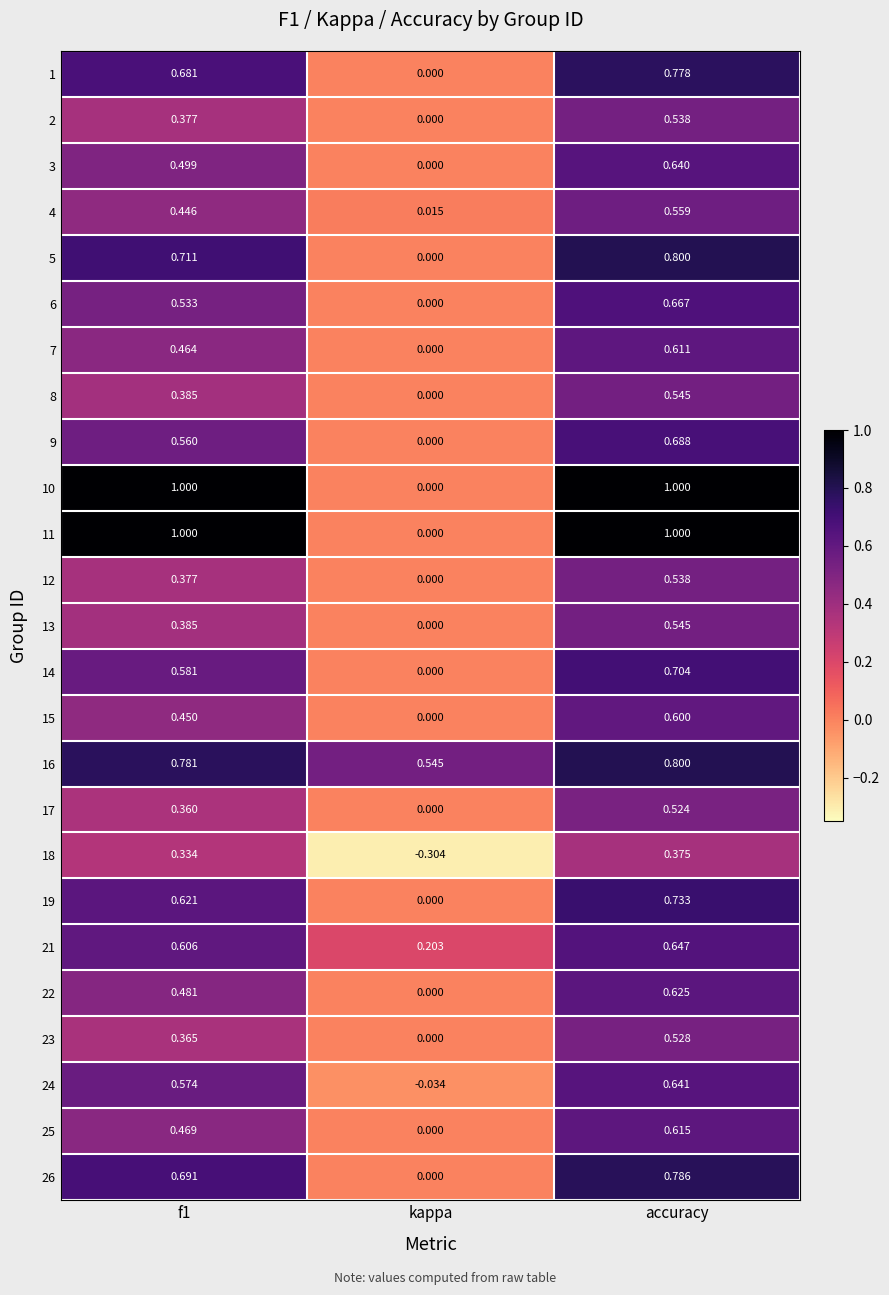

Which label corresponds to the smallest value in the chart?

kappa